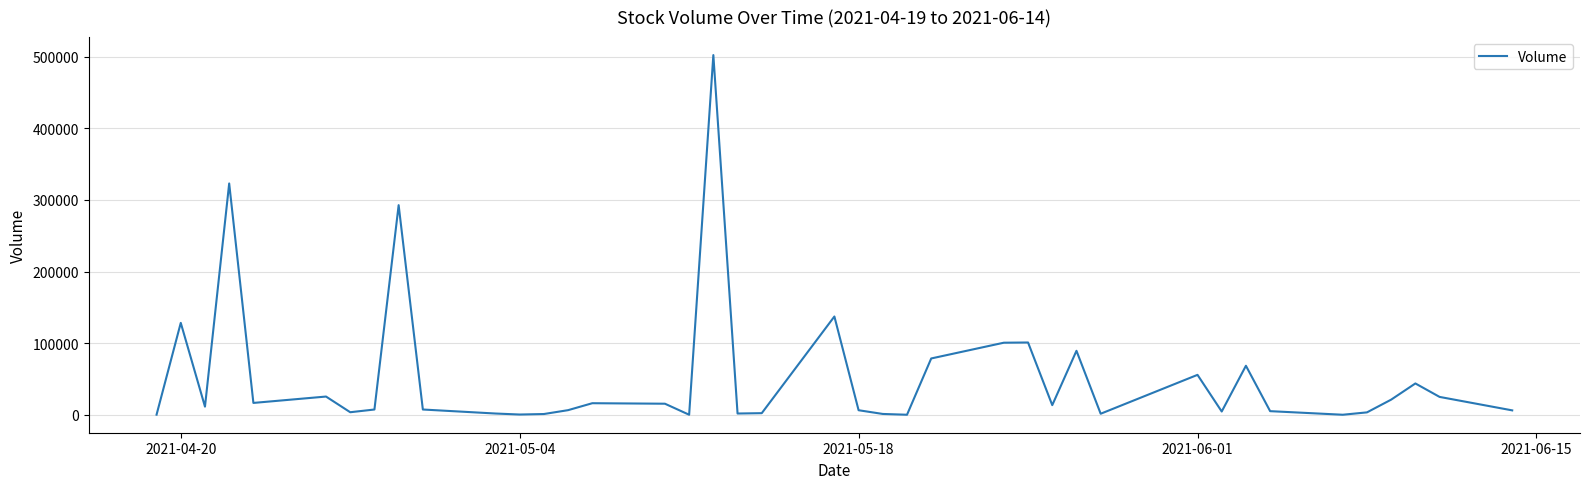

Does the chart display data point markers on the line(s)?

No